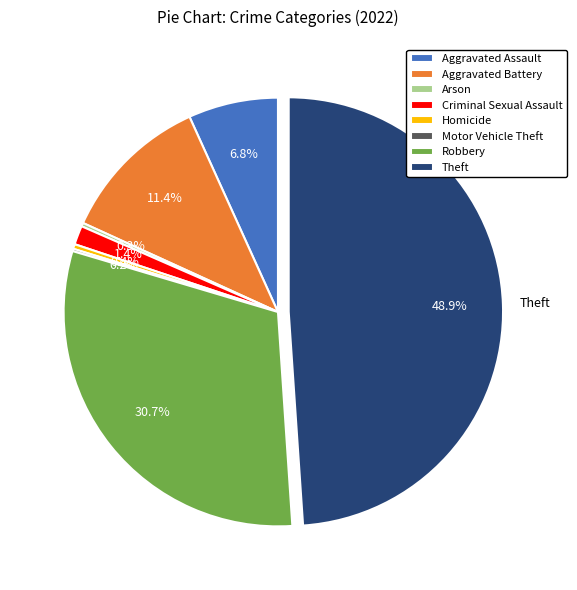

Is it true that Homicide is 0% of the pie?

True